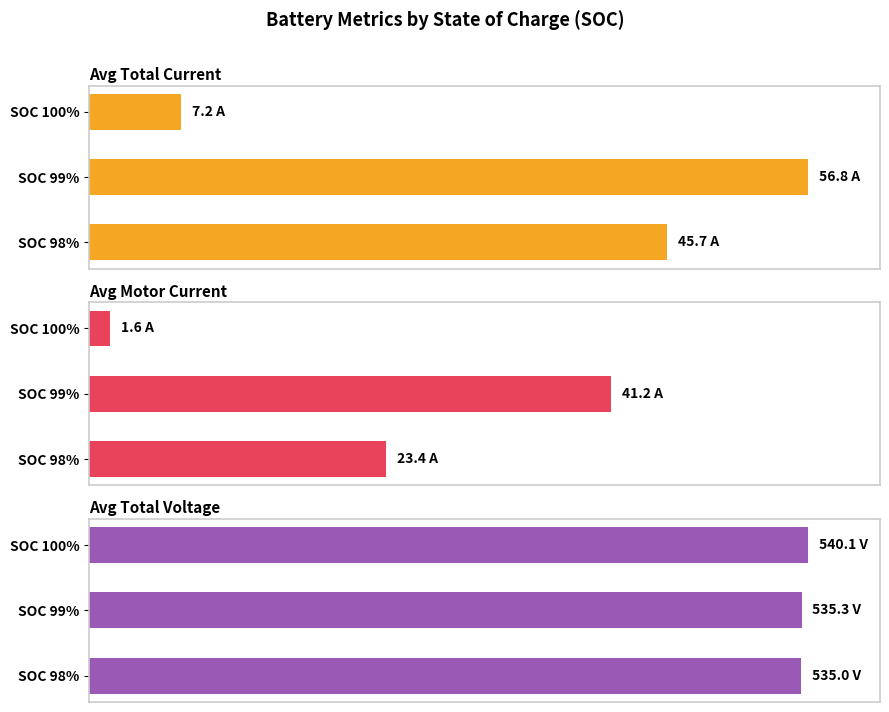

Rank the series by their average value, from lowest to highest.

Avg Motor Current, Avg Total Current, Avg Total Voltage